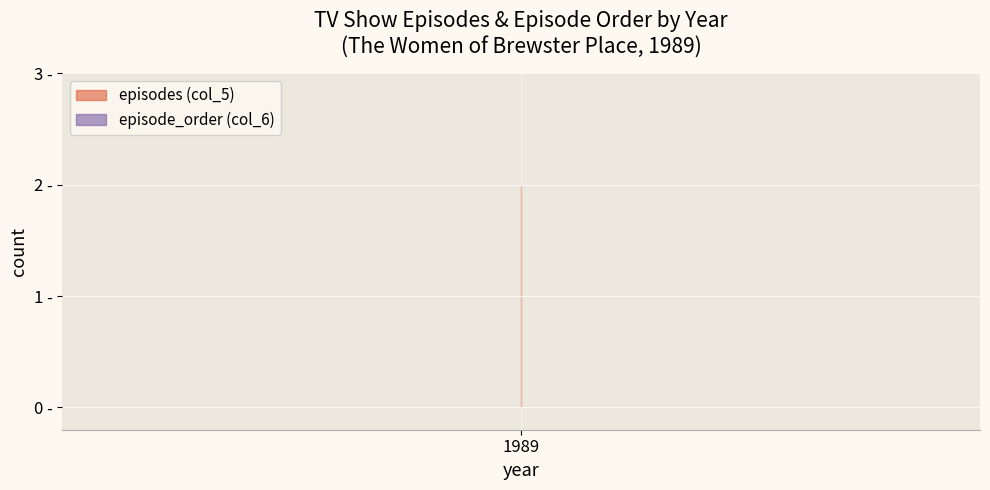

Which series has the widest spread of values?

episodes